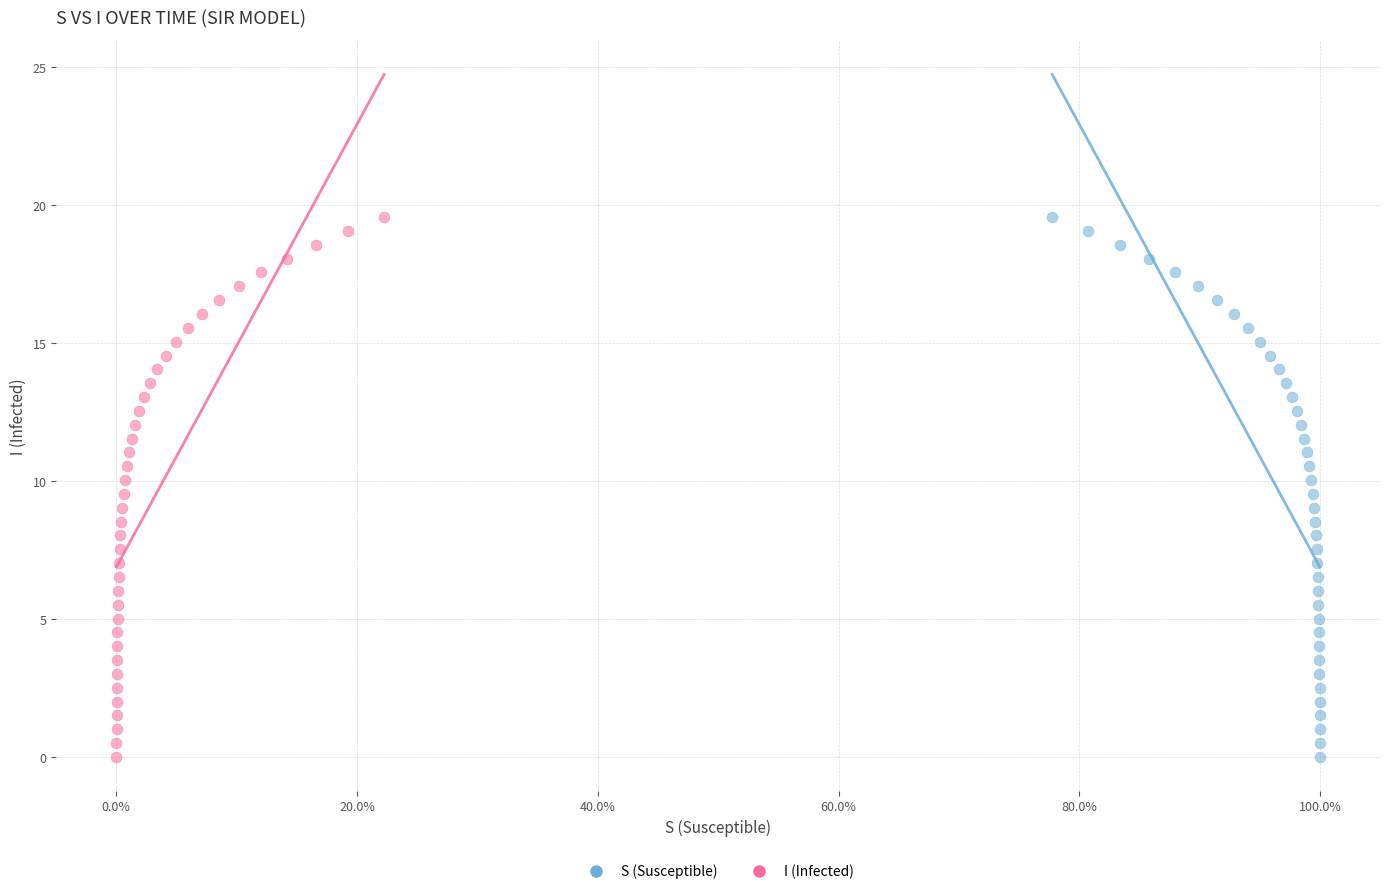

What are all the series names shown in the legend?

S (Susceptible), I (Infected)